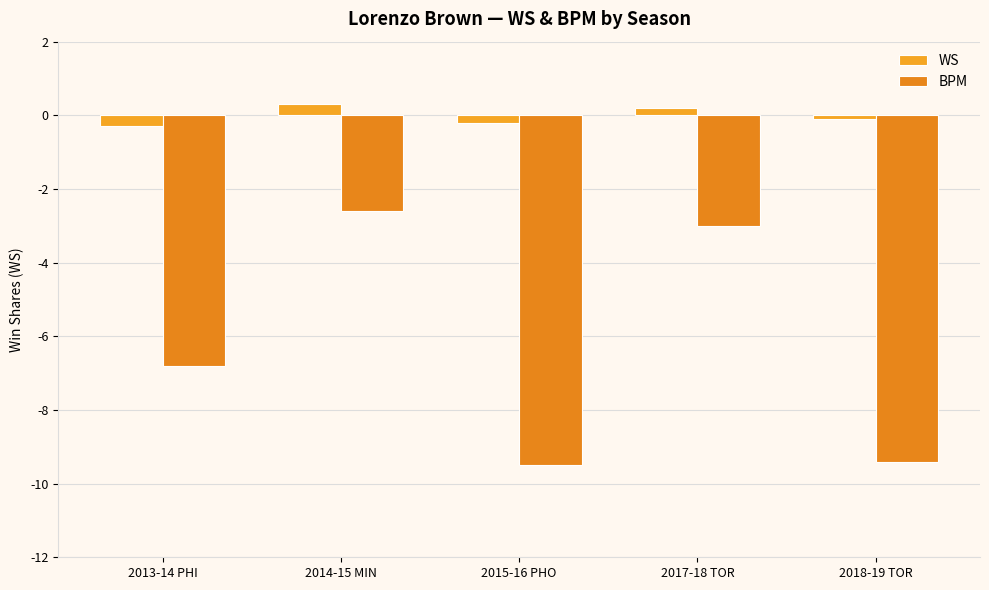

List the series in order of their overall mean, highest first.

WS, BPM